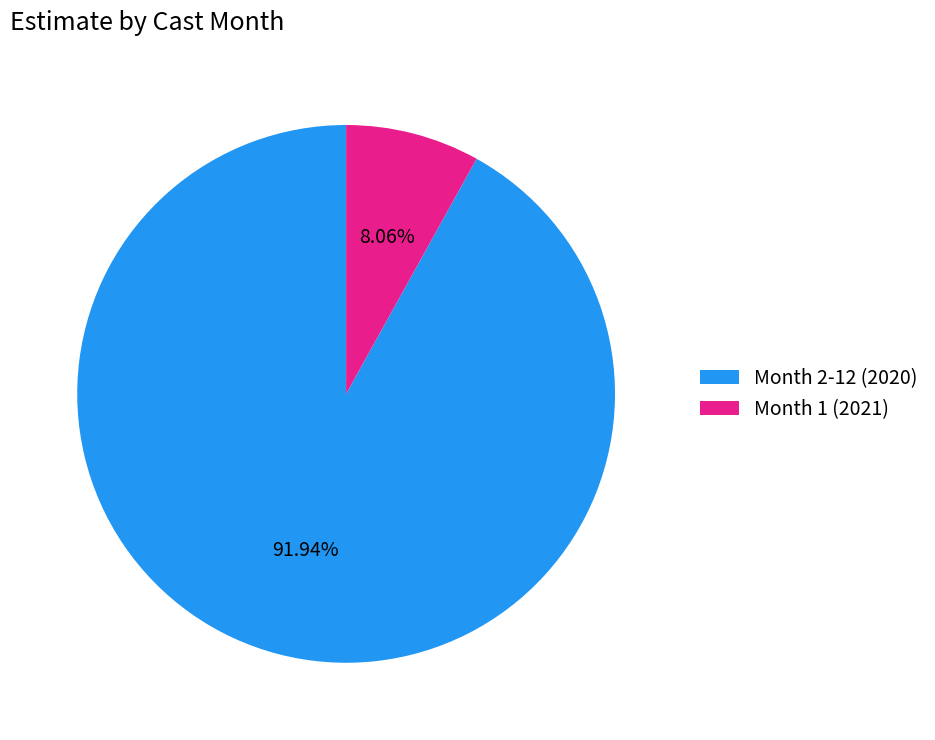

To the nearest percent, what is the average slice percentage?

50%